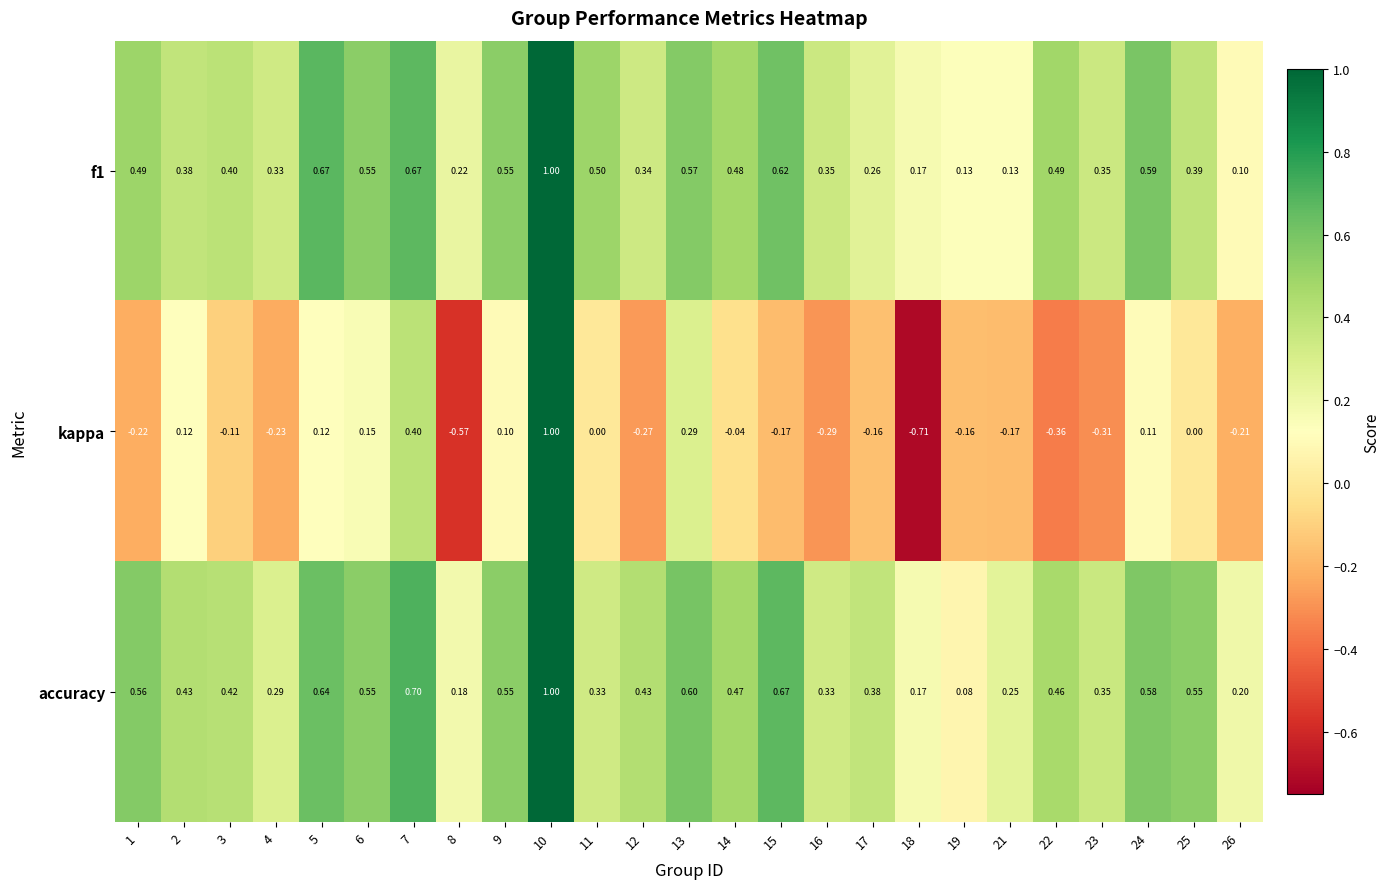

Which series has the largest range (max minus min)?

kappa